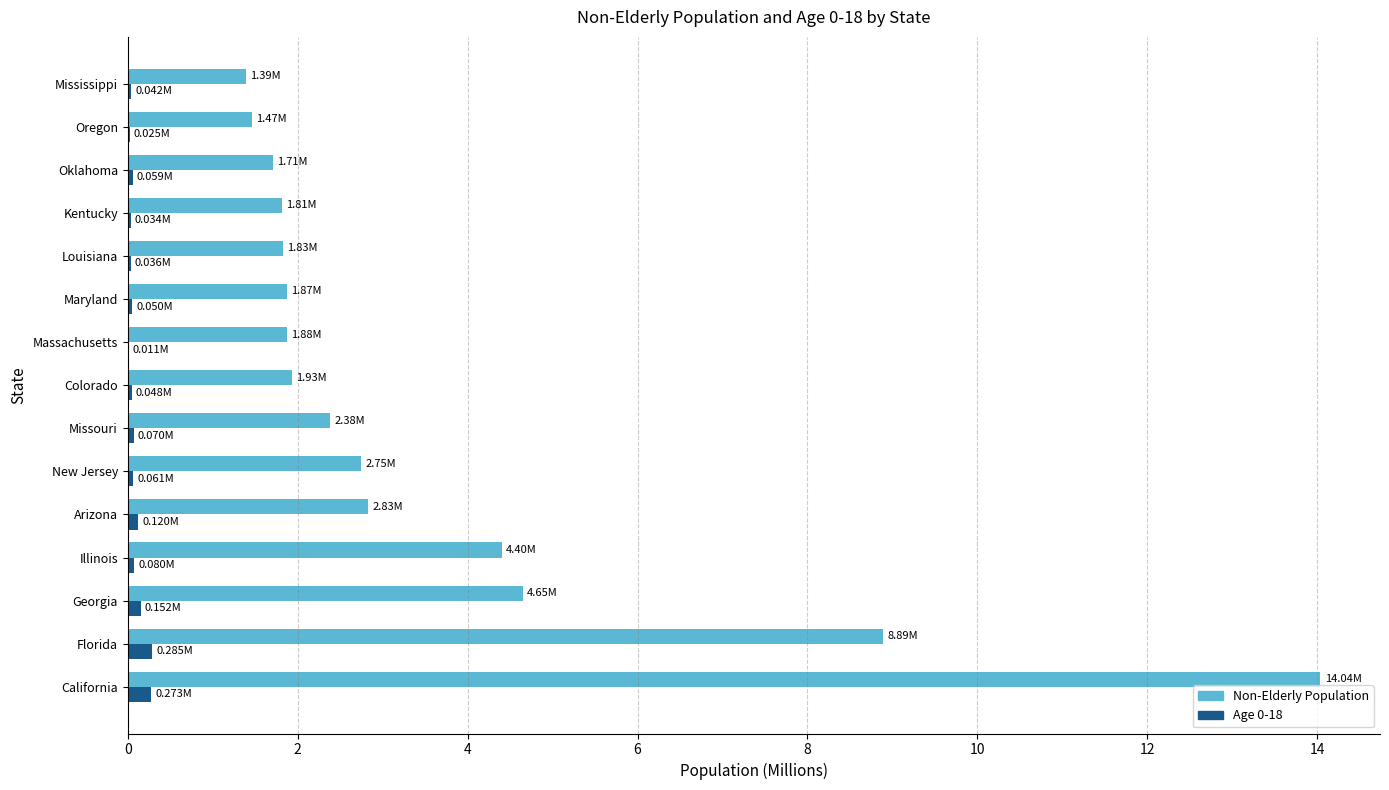

At which category is the sum across all series the highest?

California